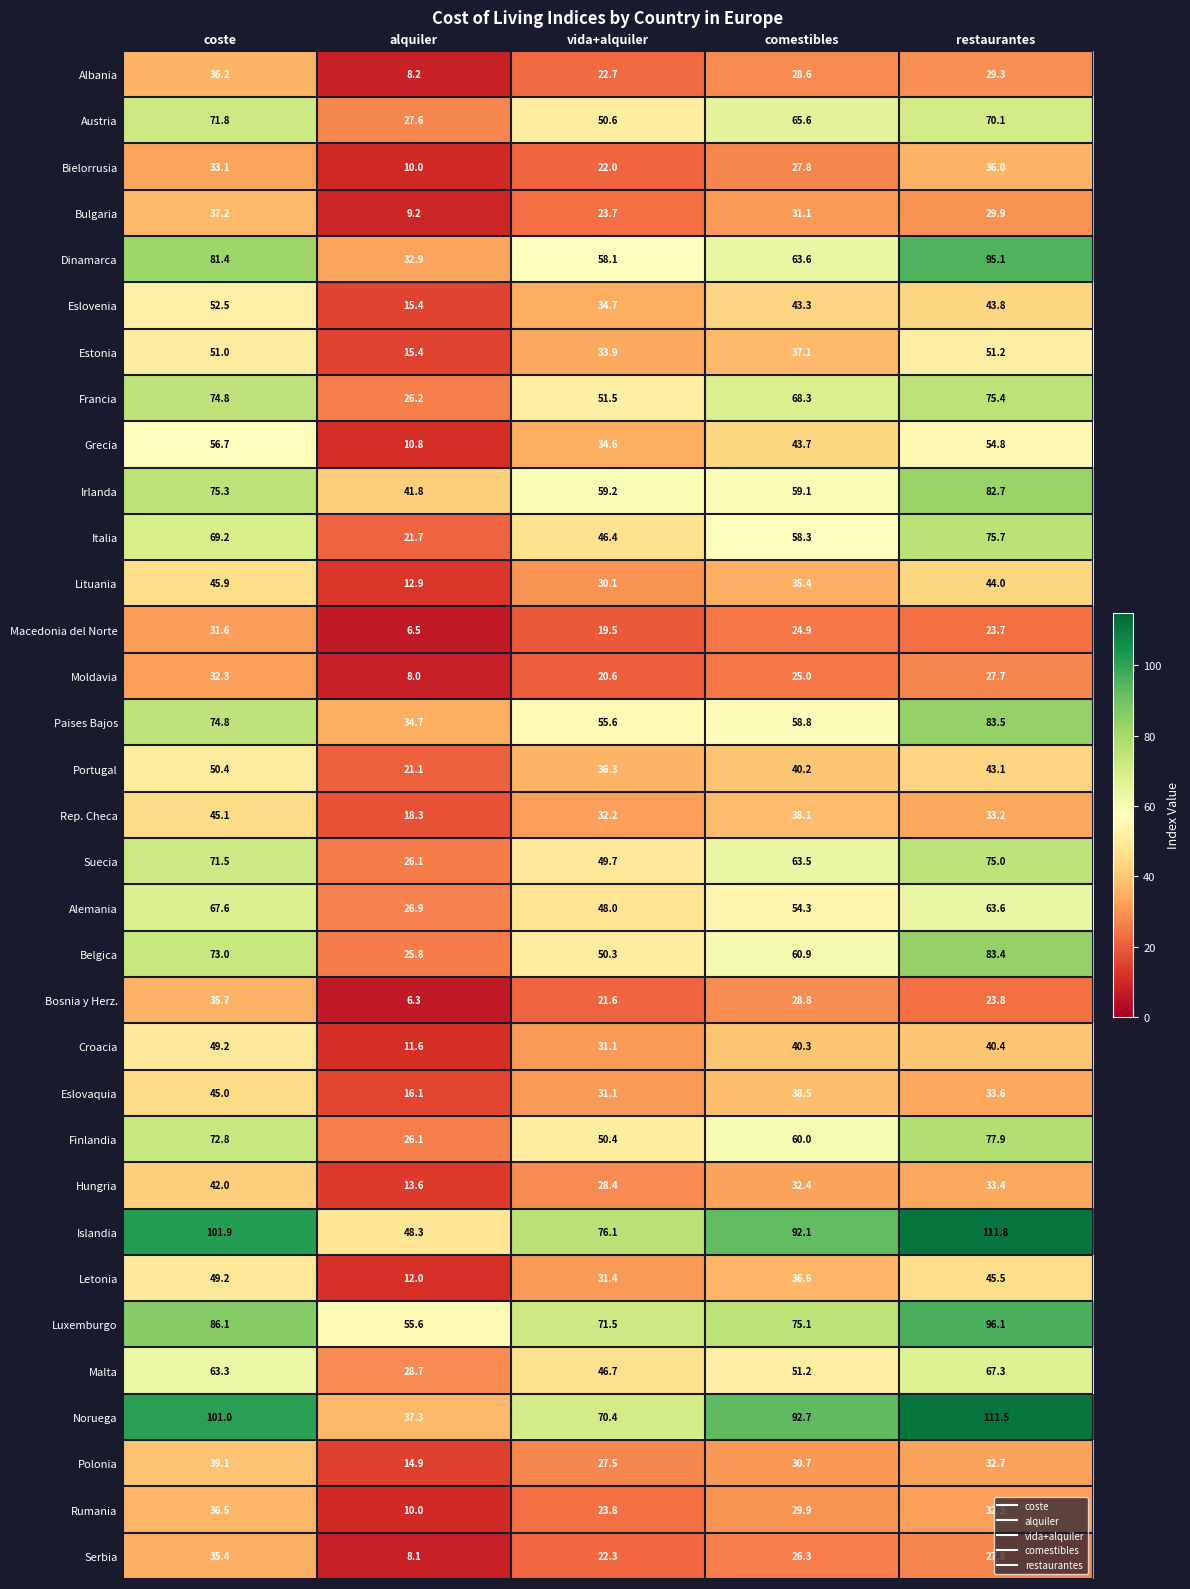

Which series changed the most between coste and restaurantes?

Dinamarca